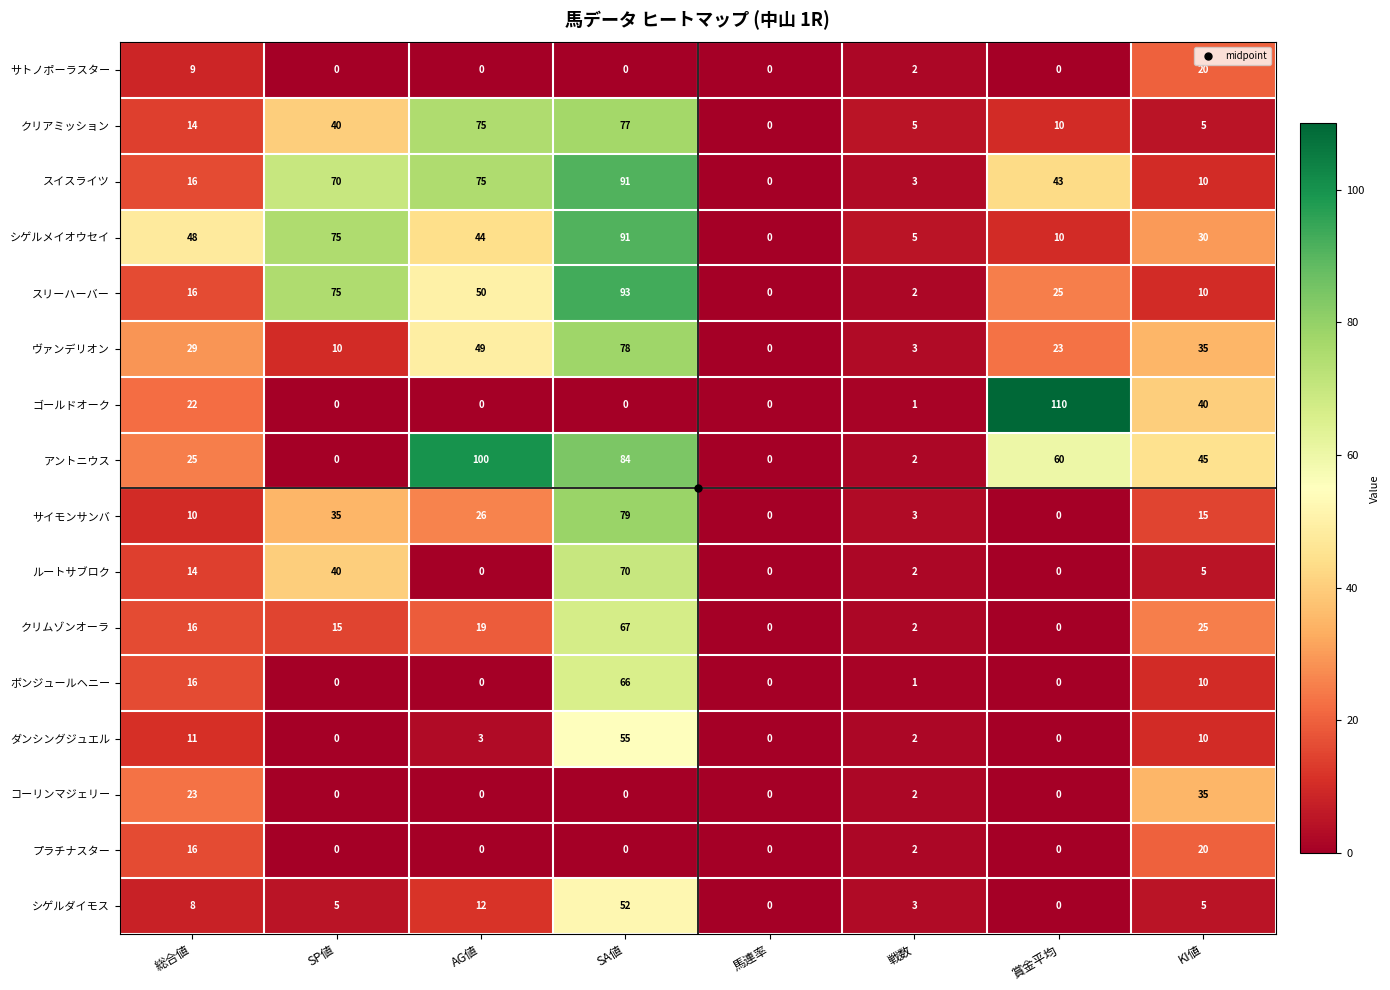

What is the difference between the highest and lowest values at SP値?

75